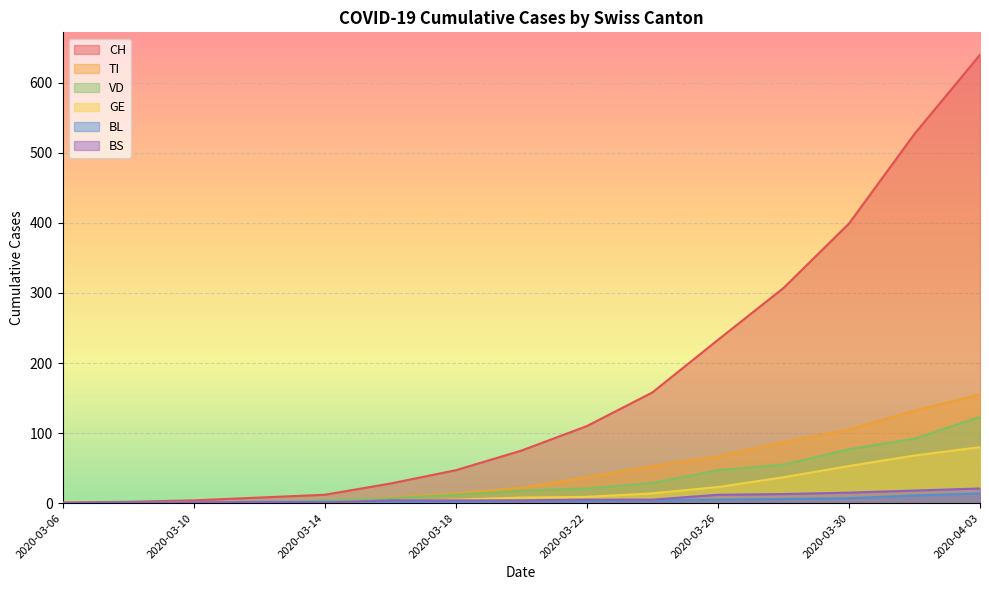

Count the number of categories in the chart.

15